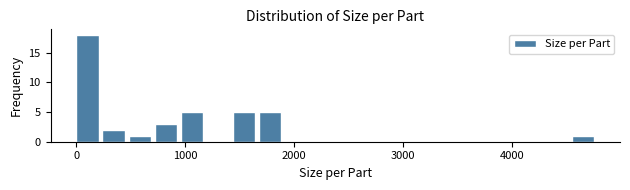

Read against the x-axis, roughly where is the centre of the tallest bar?

100